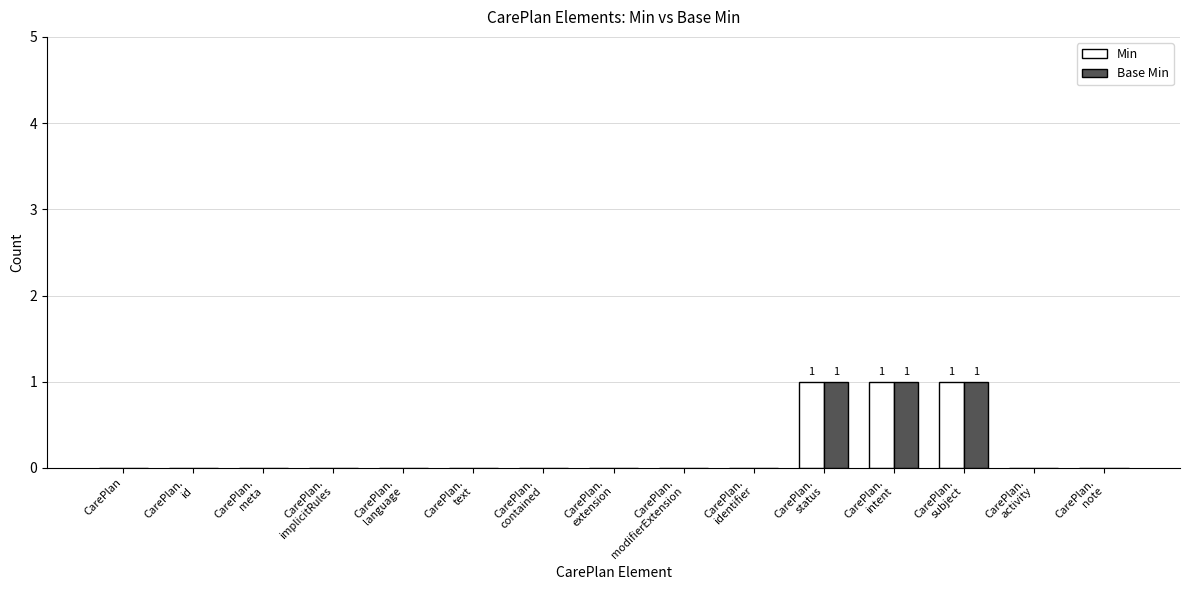

What is the sum of all Min values?

3